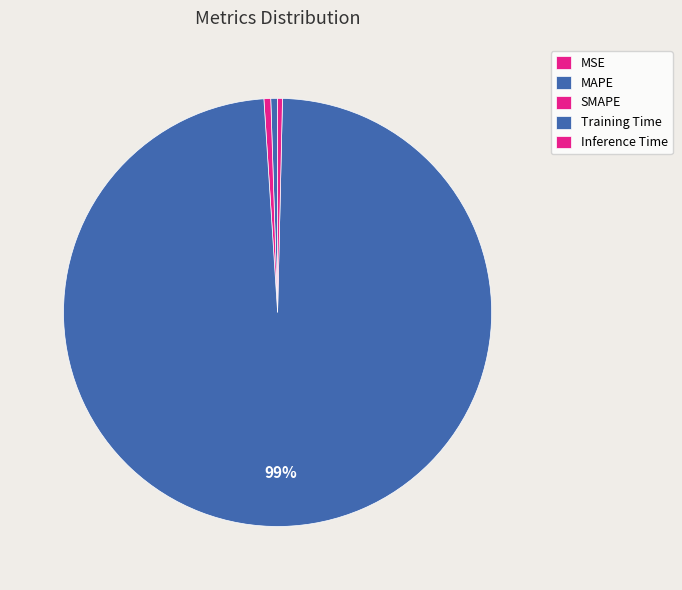

To the nearest percent, what portion does Training Time represent?

99%